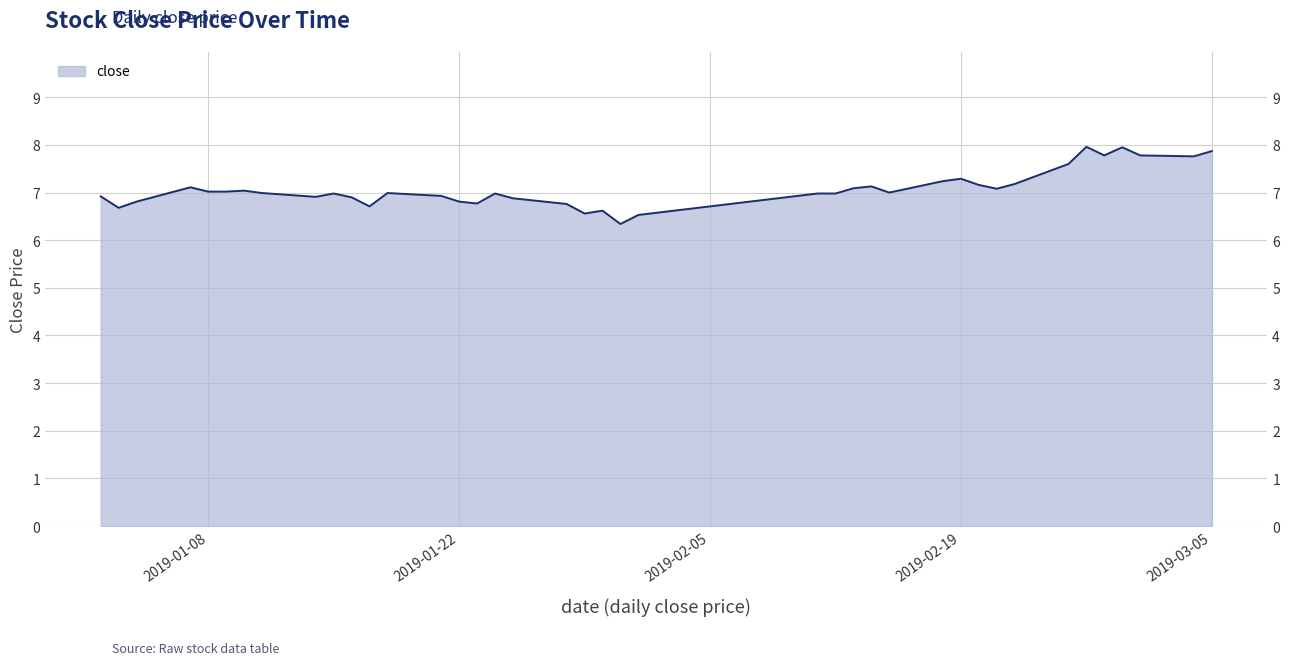

Count the number of categories in the chart.

40